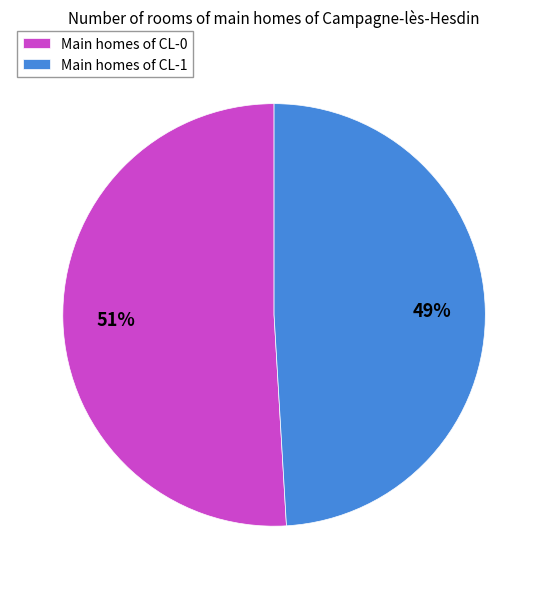

To the nearest percent, what is the difference between the largest and smallest slice percentages?

2%